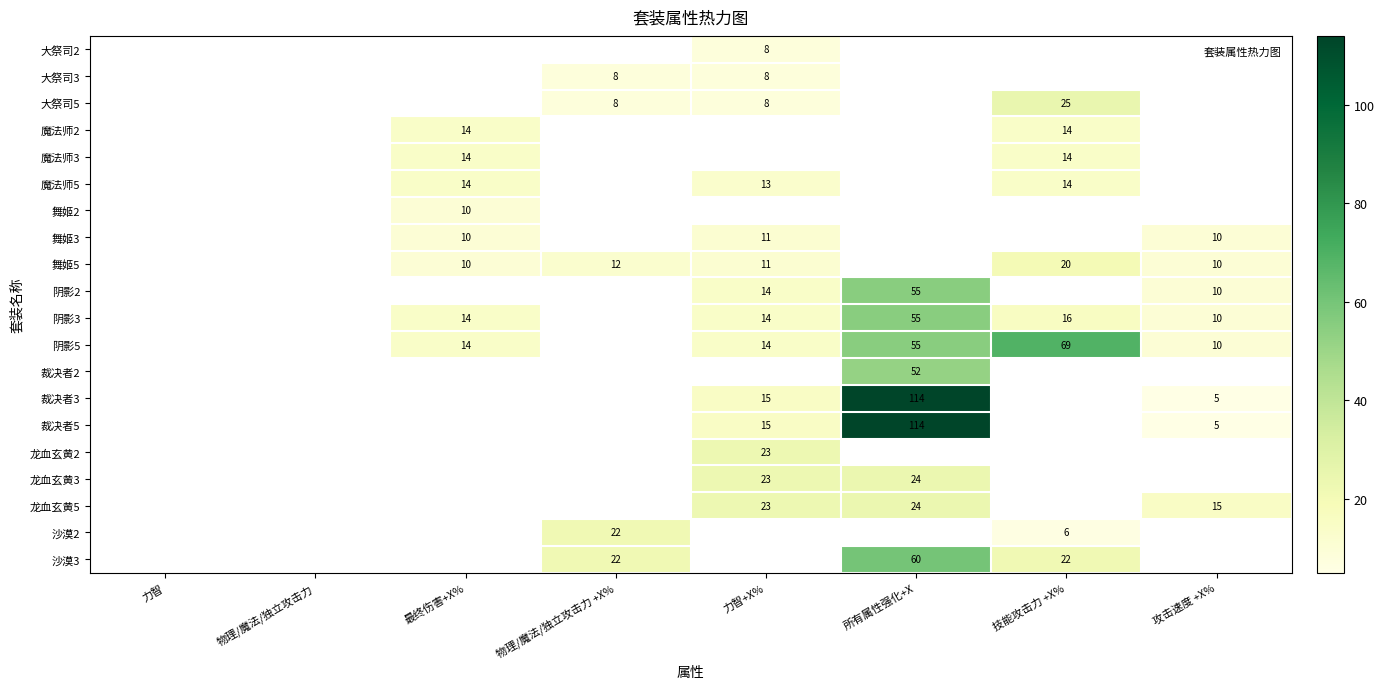

Which category has the highest value across all series?

所有属性强化+X